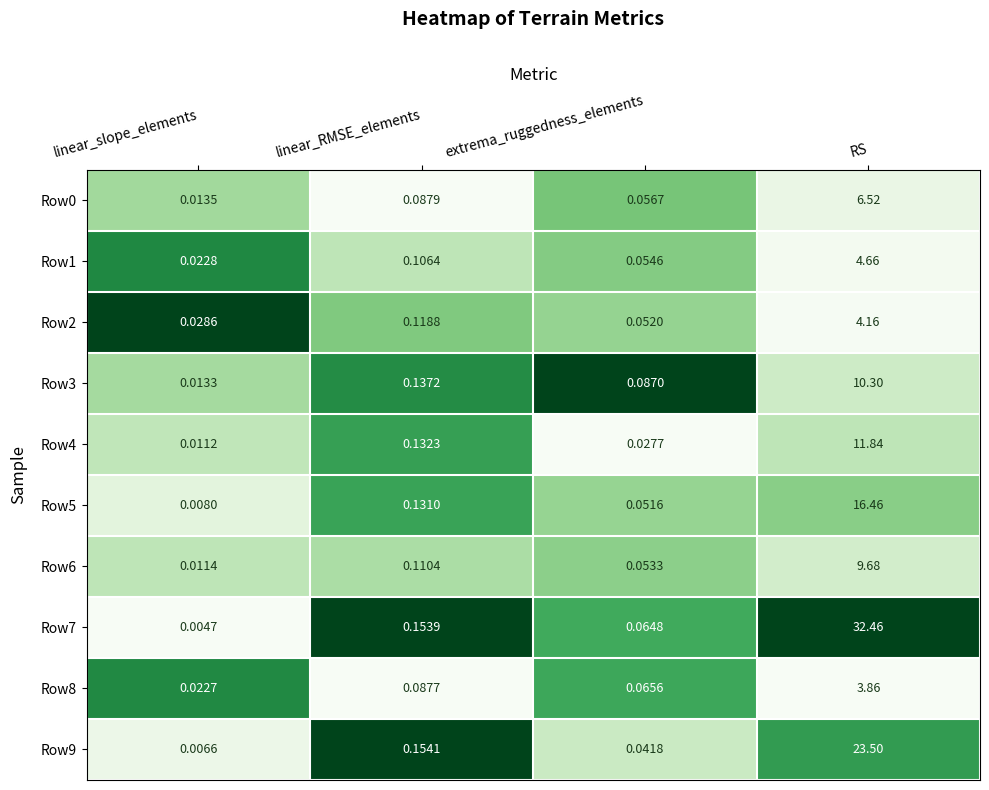

List the labels in order of Row5 value, largest first.

RS, linear_RMSE_elements, extrema_ruggedness_elements, linear_slope_elements